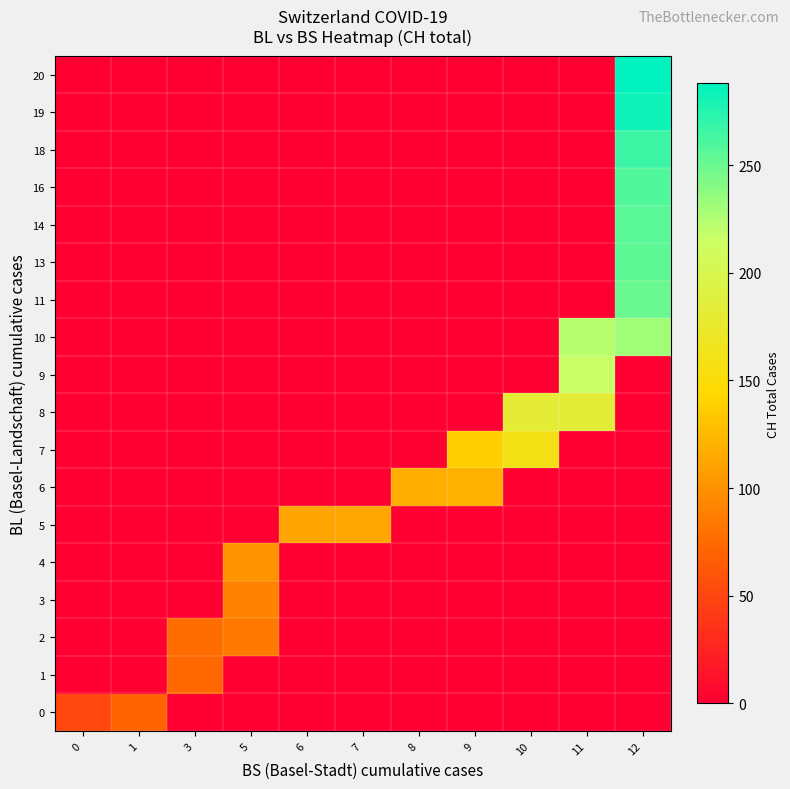

Count the number of categories in the chart.

11